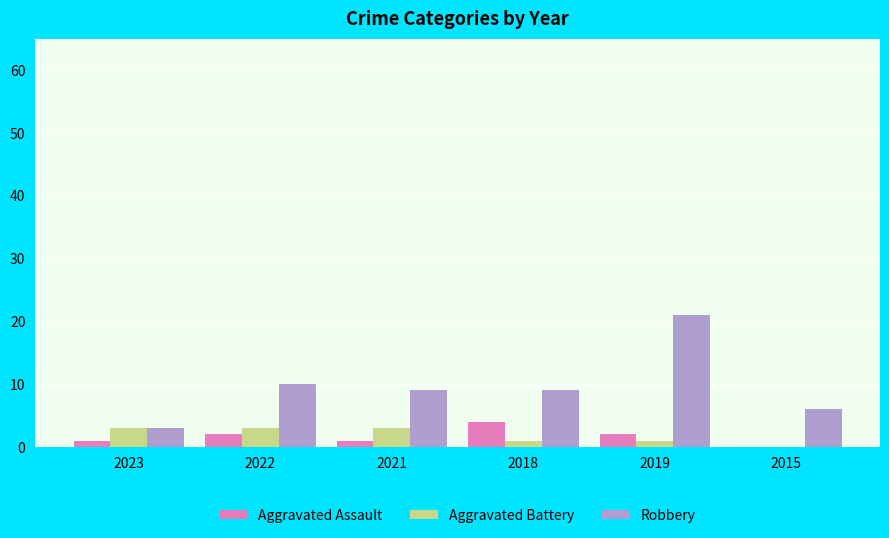

Between 2019 and 2015, which series saw the biggest shift?

Robbery